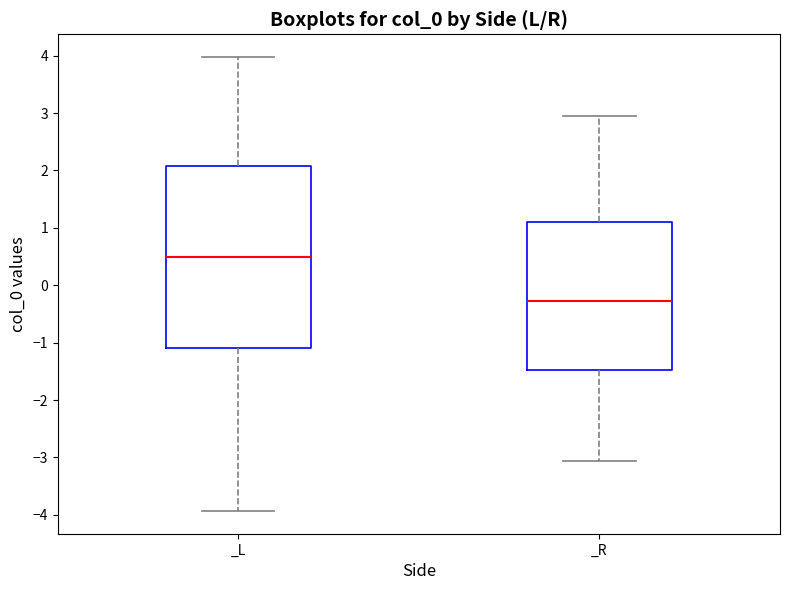

Reading left to right, read every box against the y-axis: the position of its median line, the range the box covers, and the ends of its whiskers. The values are not printed on the chart, so give them approximately, as read against the axis.

_L: median 0.5, box -1.1 to 2.1, whiskers -3.9 to 4.0
_R: median -0.3, box -1.5 to 1.1, whiskers -3.1 to 3.0